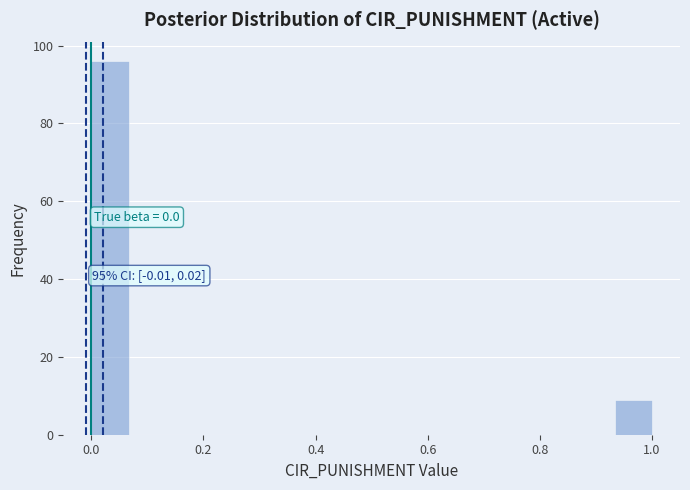

Read against the x-axis, roughly where is the centre of the tallest bar?

0.04